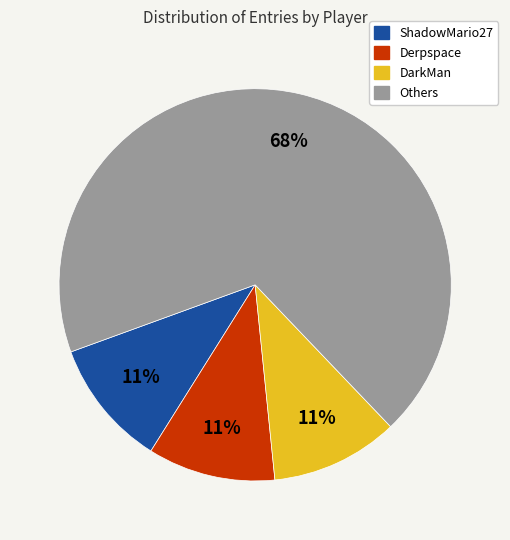

To the nearest percent, what is the average slice percentage?

25%